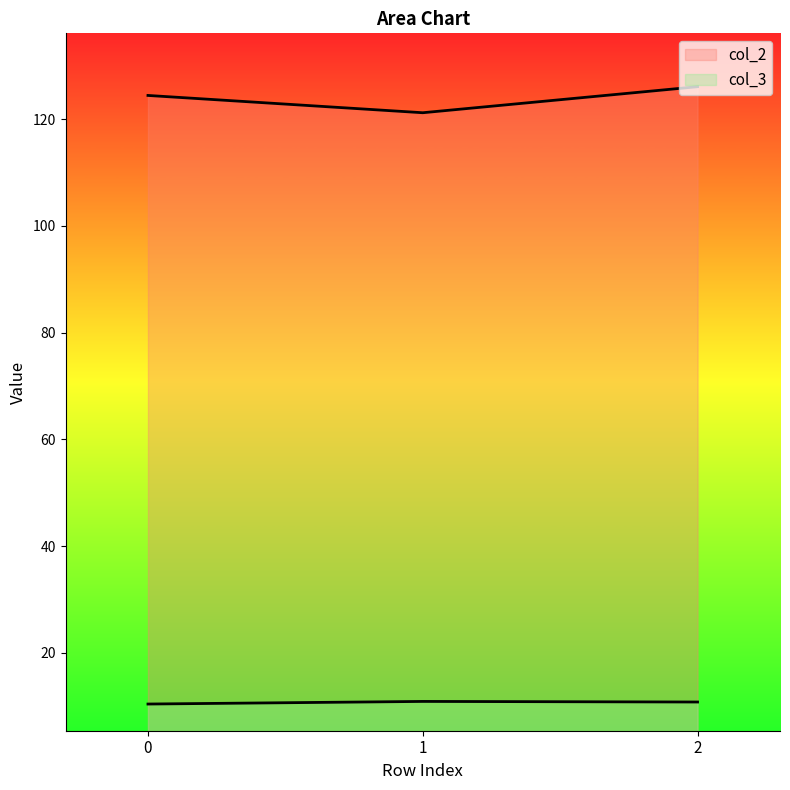

What is the difference between the maximum and second lowest values in the col_3 series?

0.1